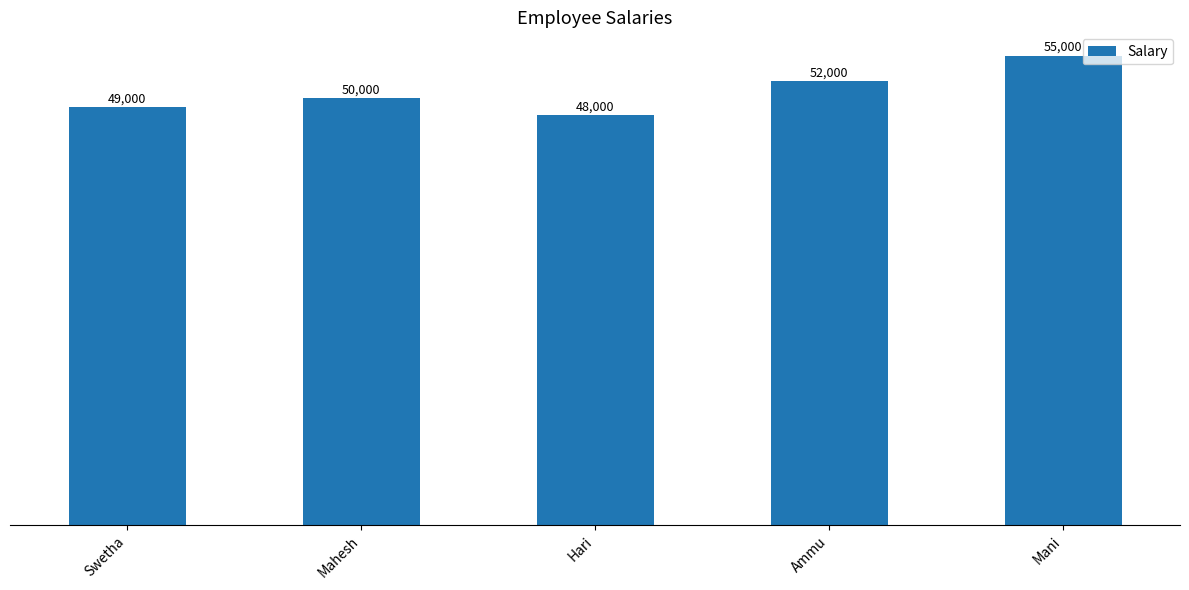

What is the average value?

50800